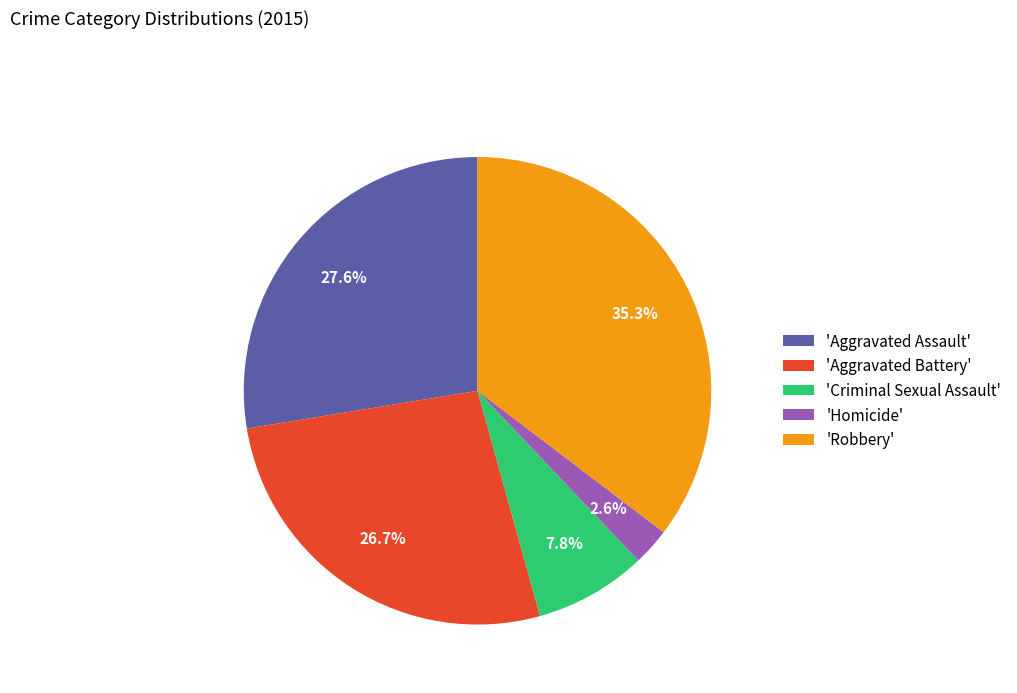

Combined, what portion of the pie is 'Aggravated Battery' and 'Aggravated Assault'?

54.3%